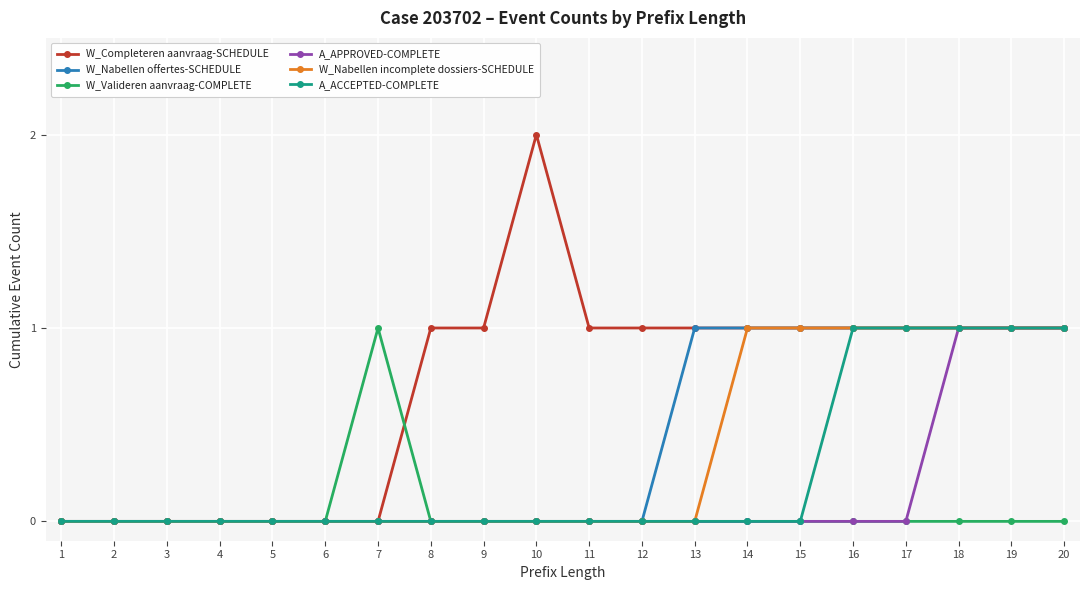

What is the difference between the second highest and minimum values in the W_Nabellen offertes-SCHEDULE series?

1